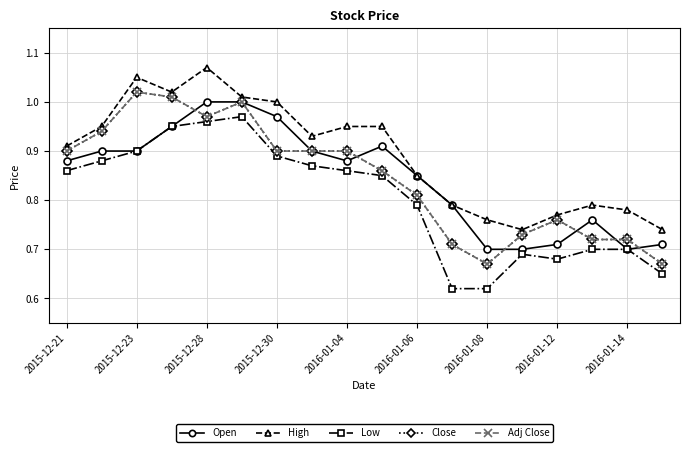

What is the difference between the maximum and second lowest values in the Close series?

0.3